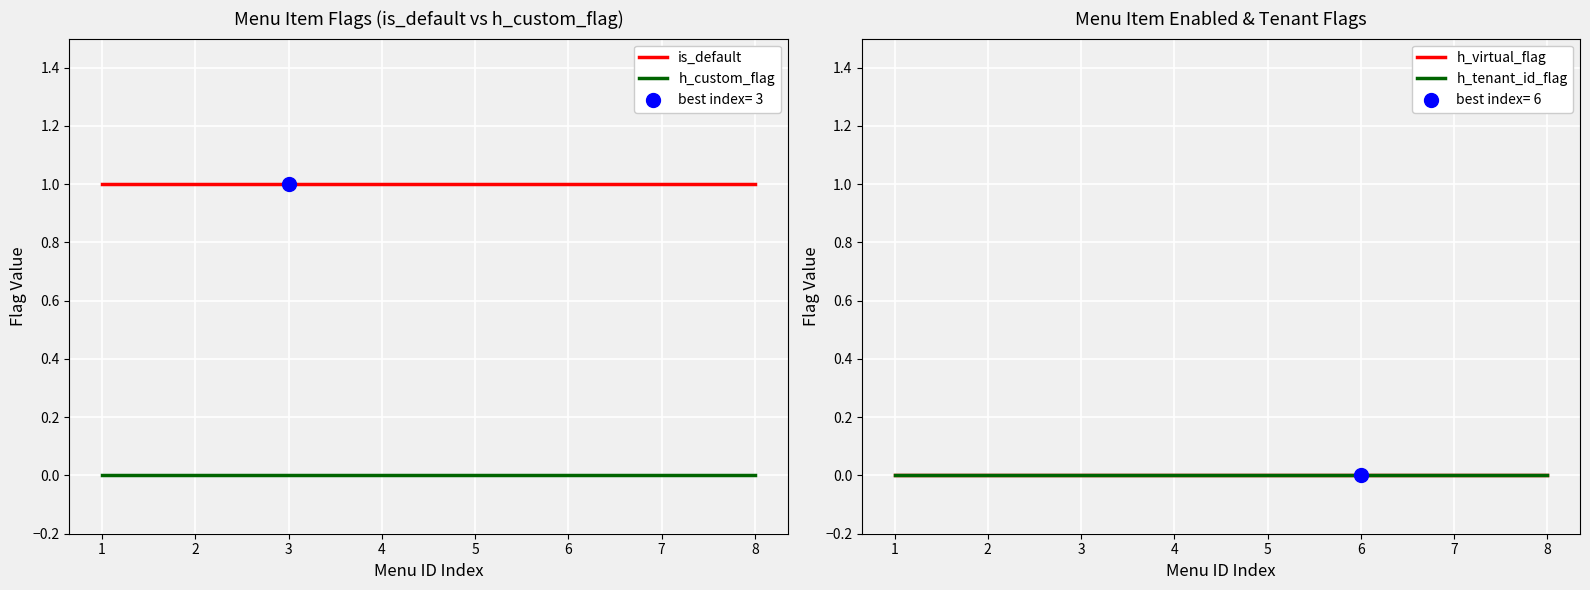

At how many categories does at least one series exceed 0?

8